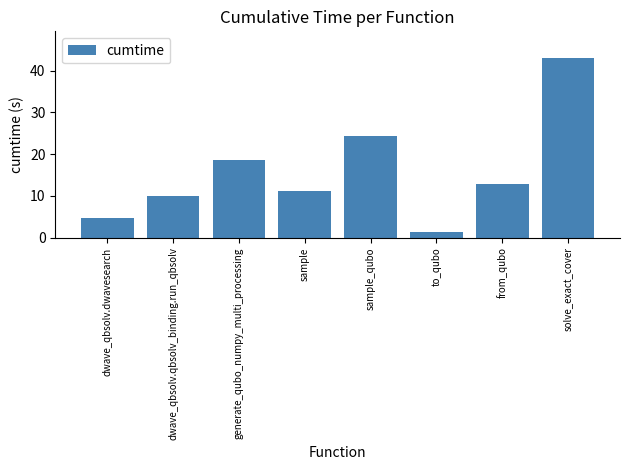

What is the smallest value displayed?

1.4